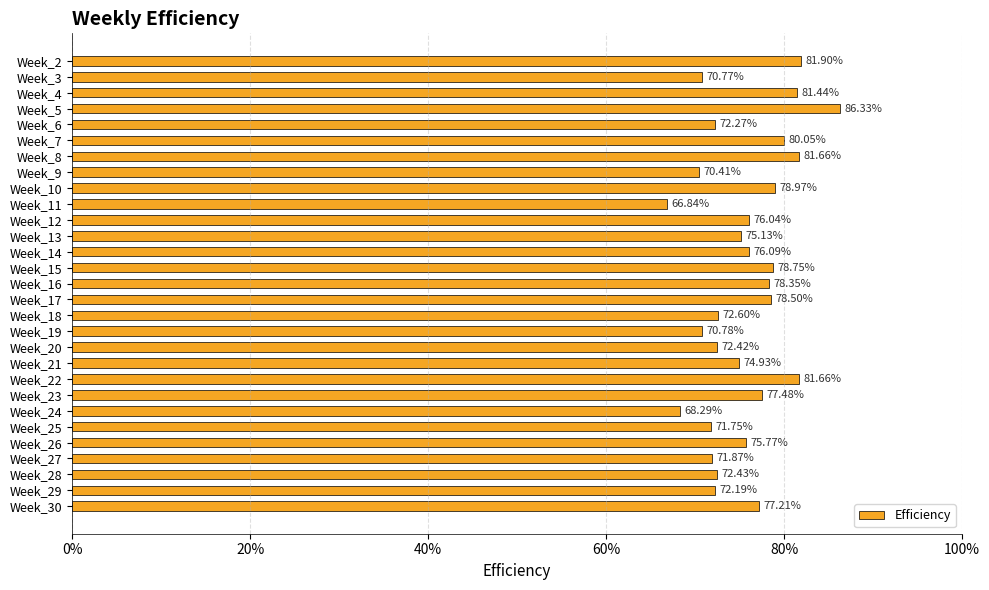

What is the sum of all values?

21.9